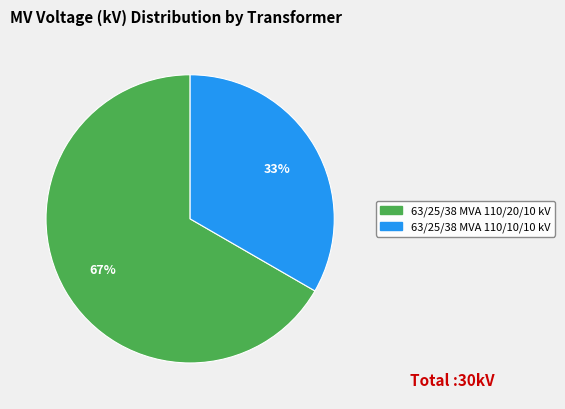

True or false: 63/25/38 MVA 110/10/10 kV accounts for 22% of the total.

False